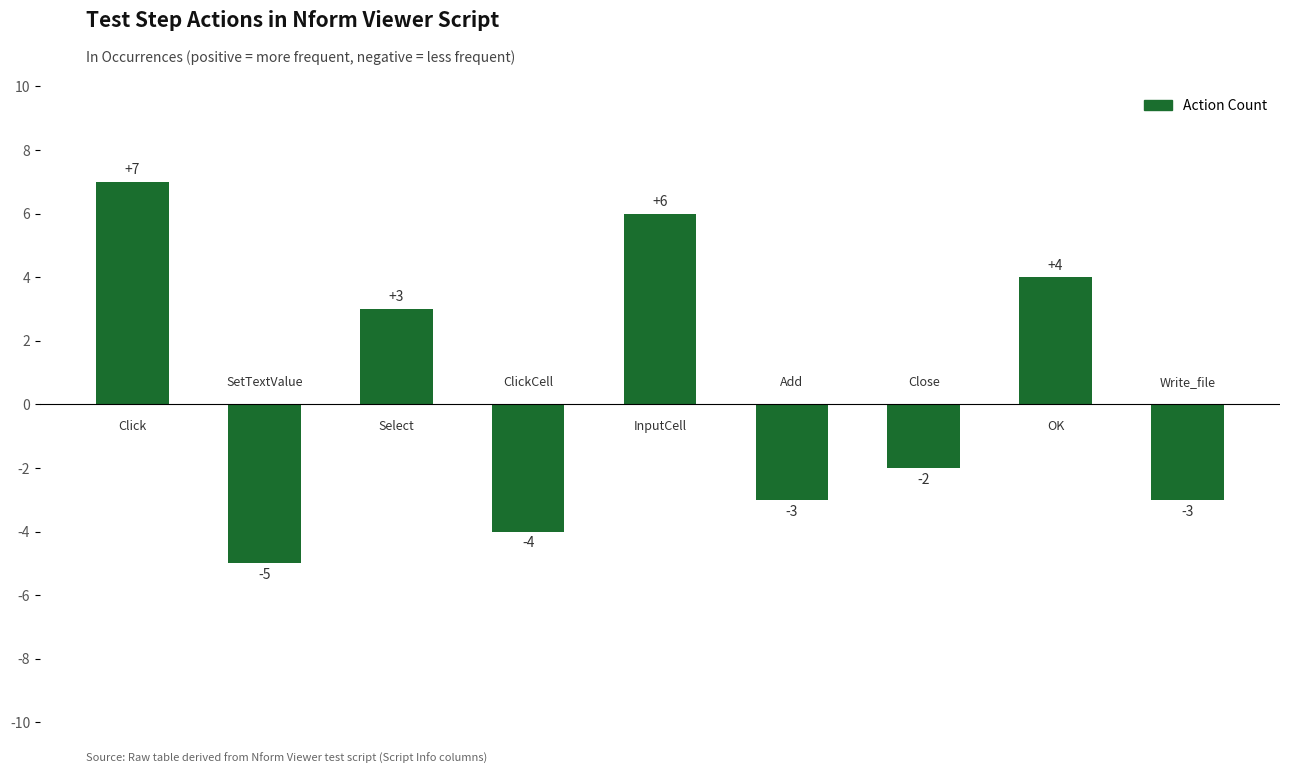

Does the chart contain any negative values?

Yes